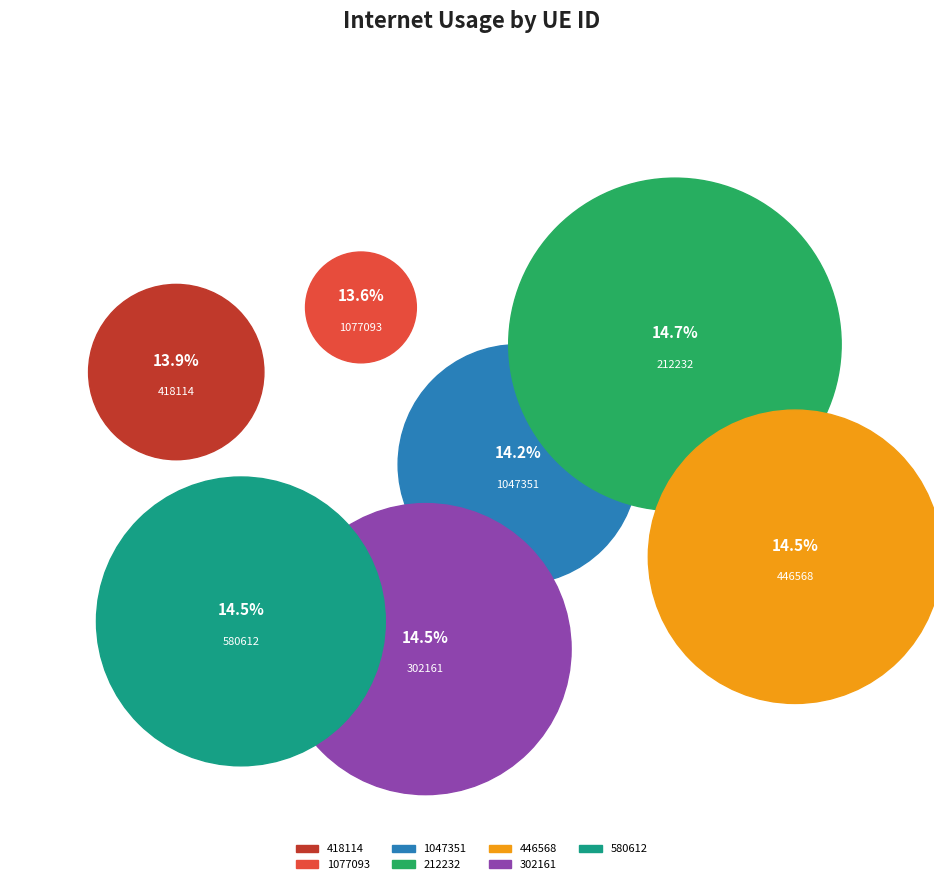

Is there a majority slice in this chart?

No